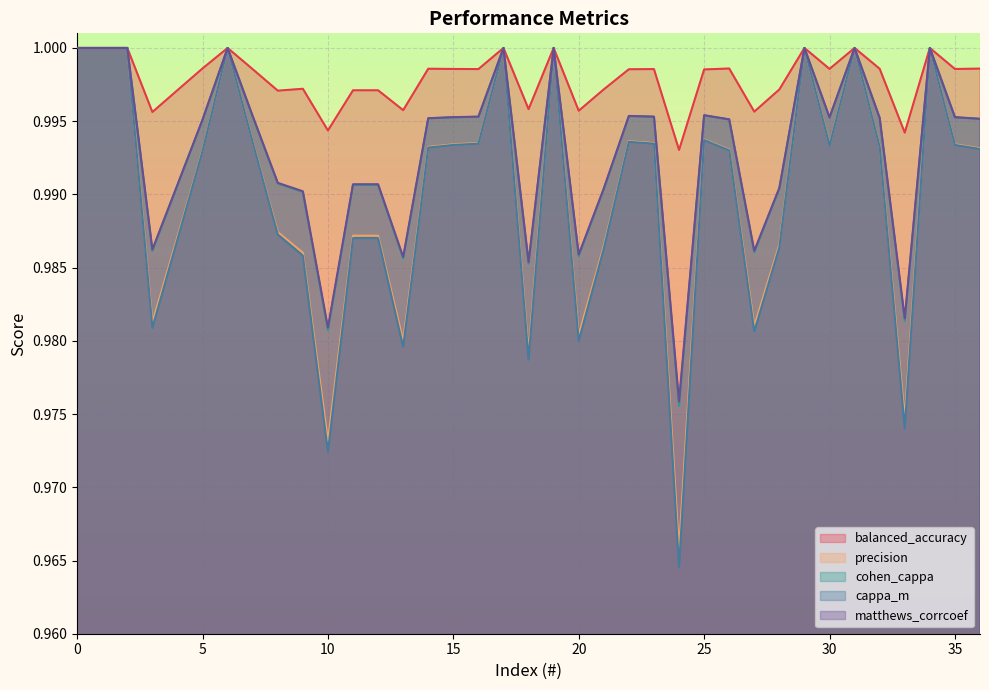

True or false: matthews_corrcoef and precision cross at least once.

False